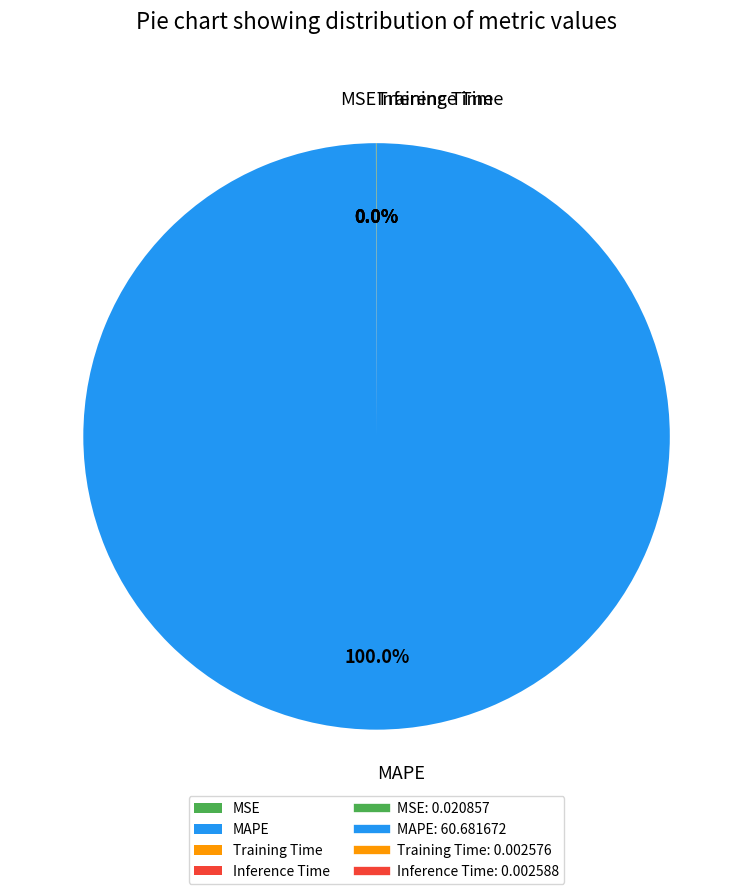

Which category has the biggest portion of the pie?

MAPE